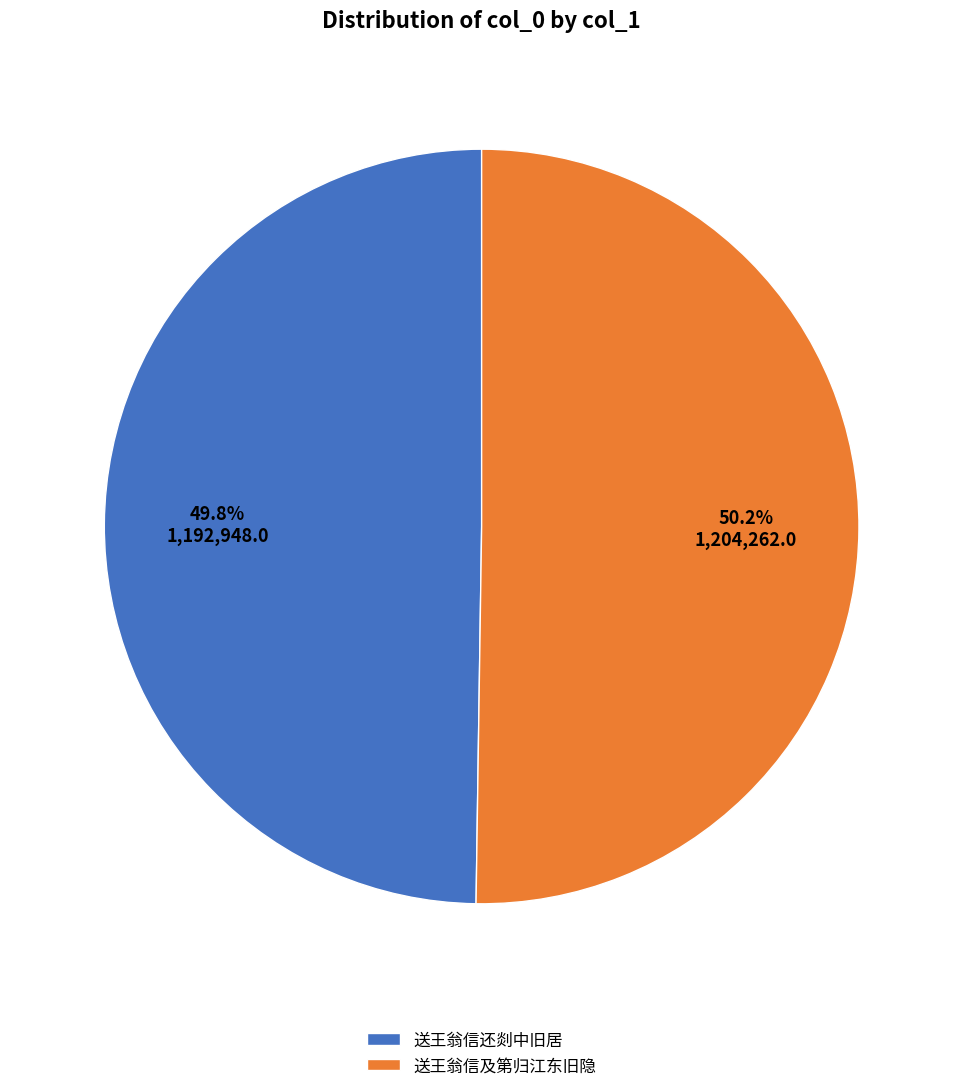

Combined, what portion of the pie is 送王翁信及第归江东旧隐 and 送王翁信还剡中旧居?

100.0%